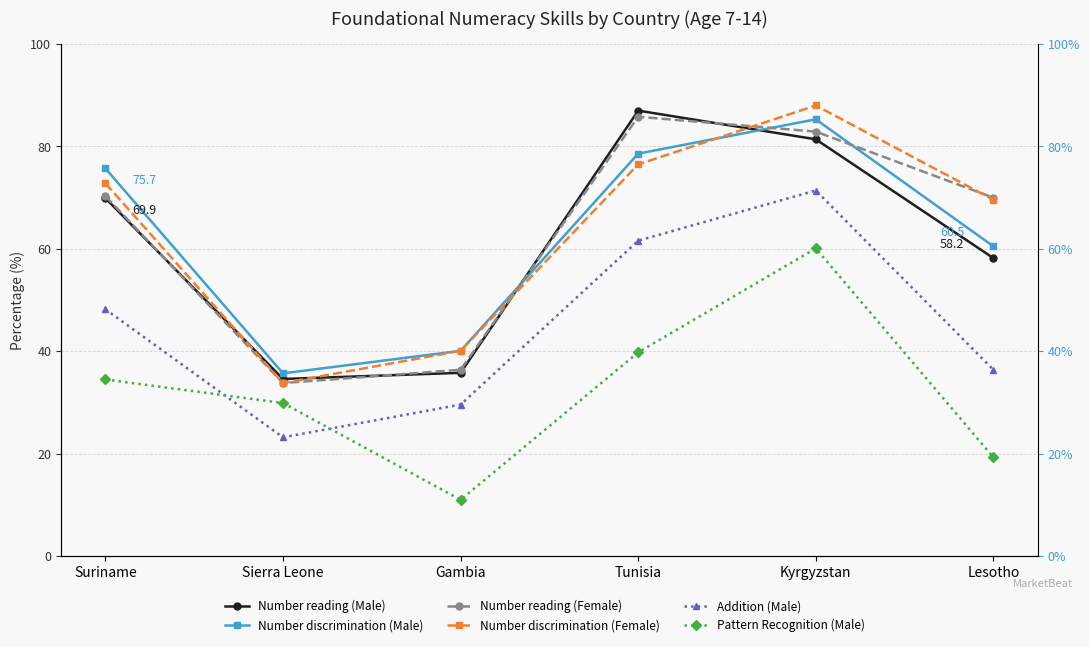

Where does the Pattern Recognition (Male) series first go above 34?

Suriname